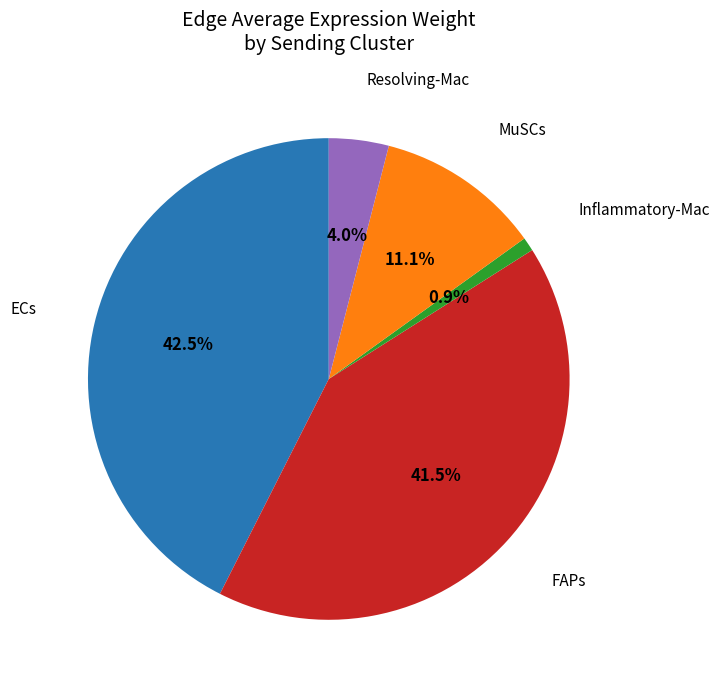

Does any single category account for the majority?

No